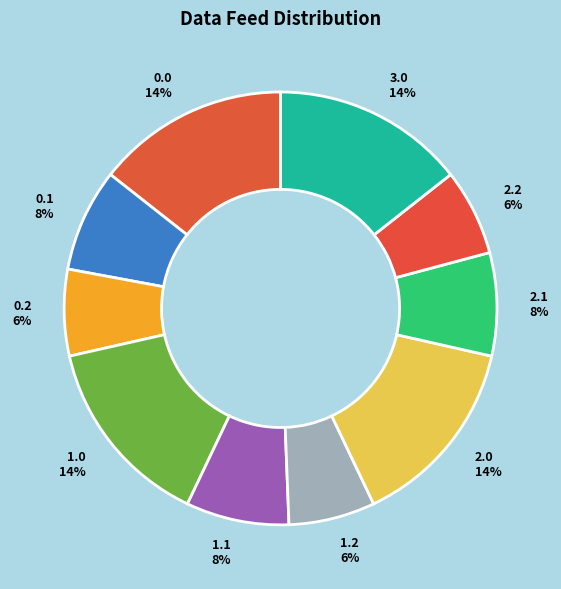

How many segments does this pie chart have?

10